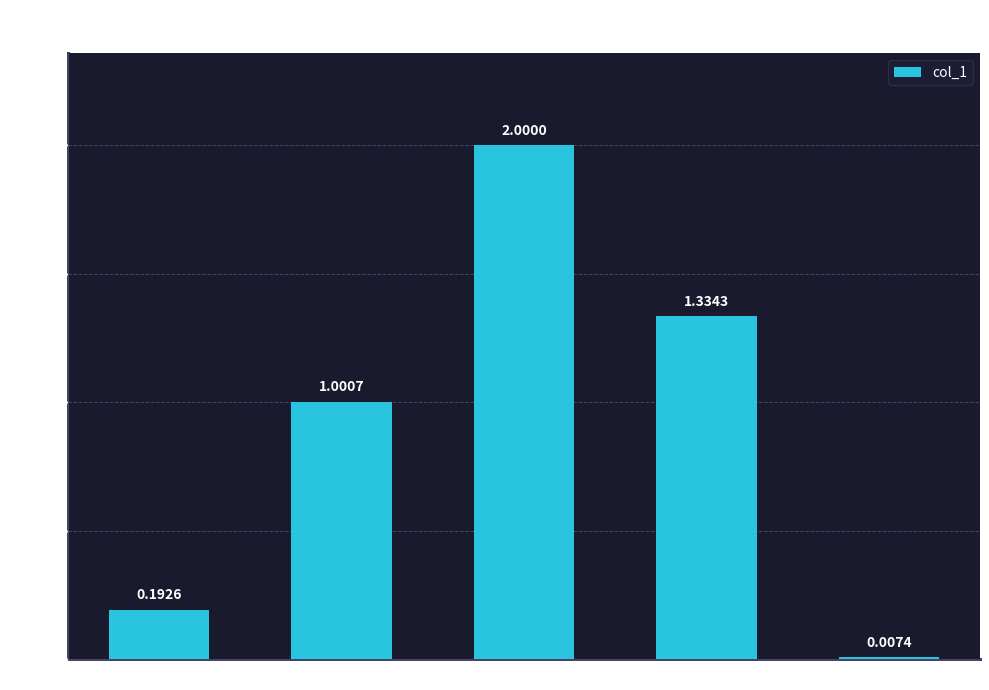

True or false: the data shows 0.3 at MSE.

False